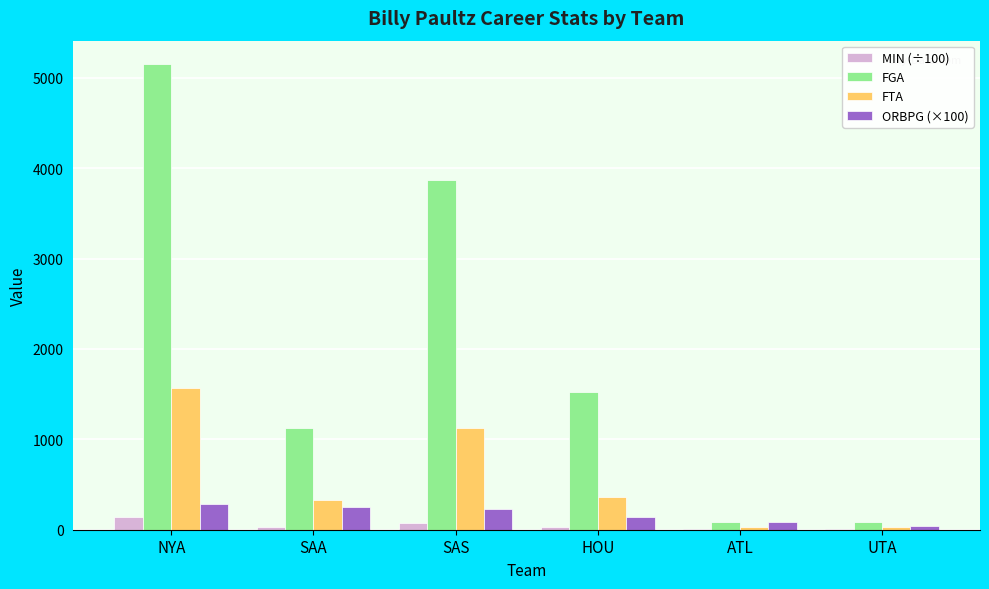

True or false: FGA has a value of 5152.0 at NYA.

True